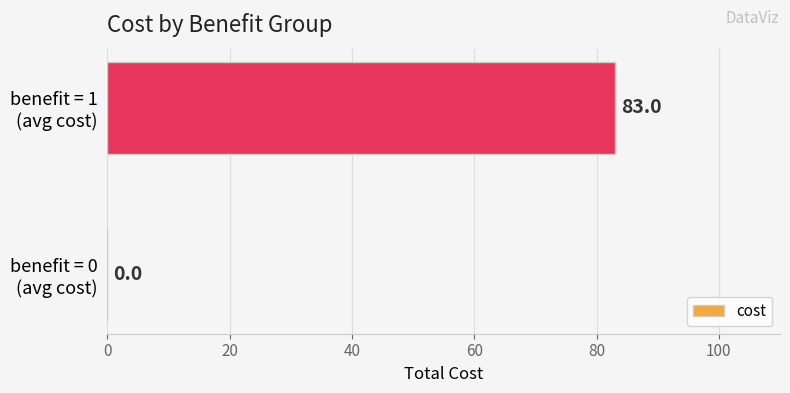

Which label corresponds to the largest value in the chart?

benefit = 1
(avg cost)